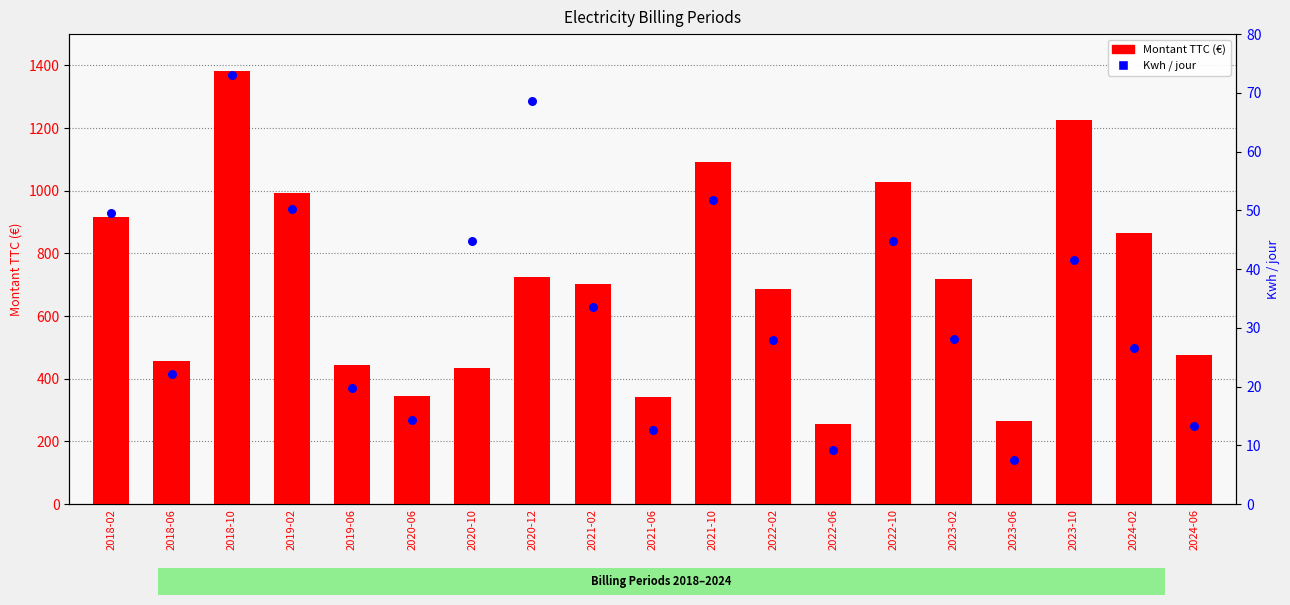

At which category is the sum across all series the highest?

2018-10